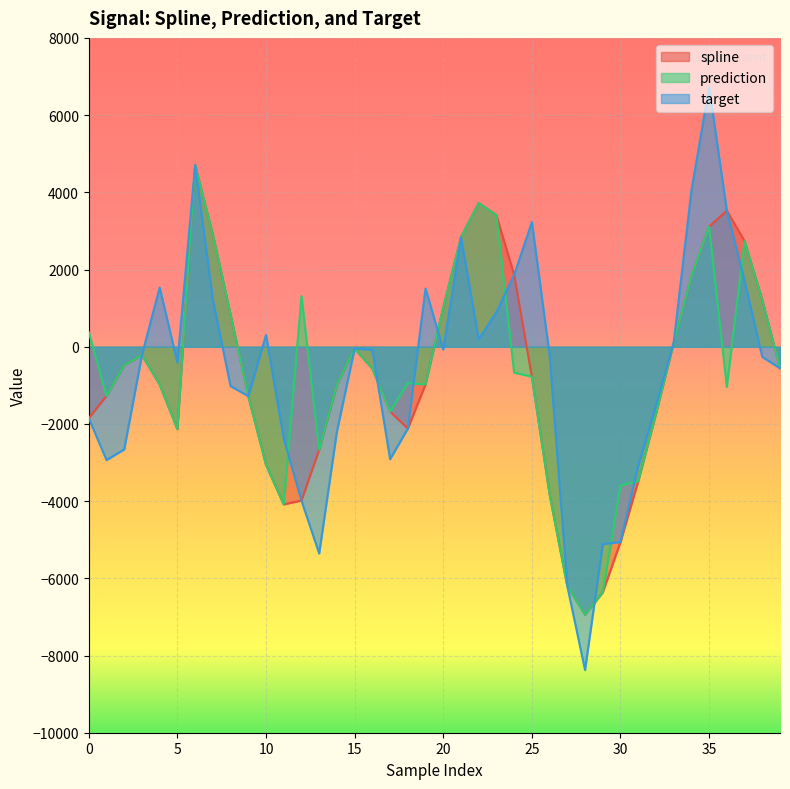

What is the minimum value for spline?

-6941.4